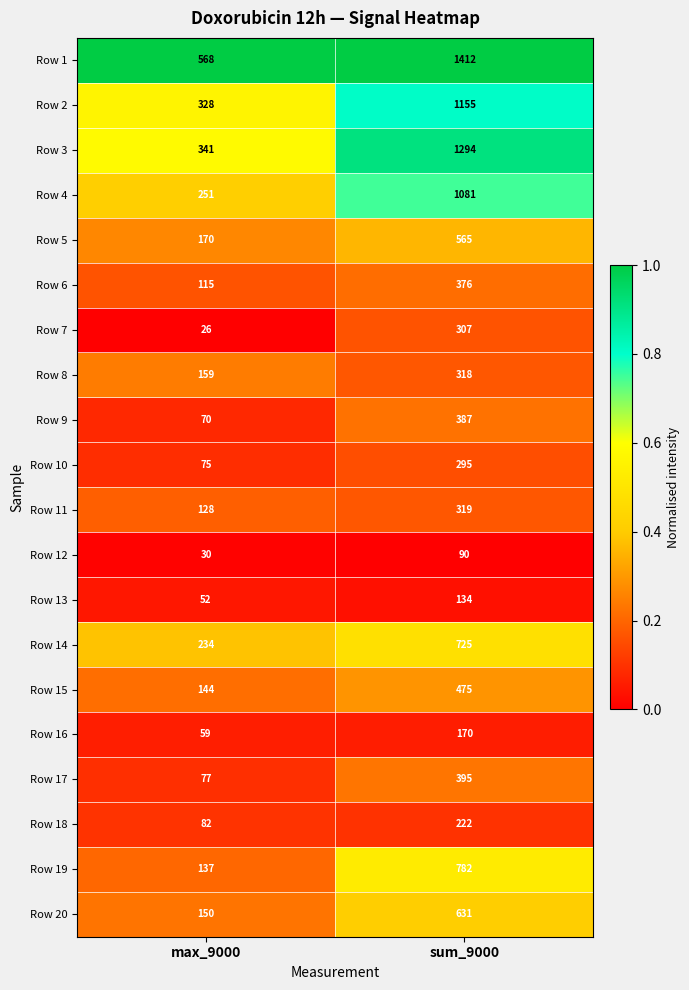

What is the spread (max minus min) of values at max_9000?

542